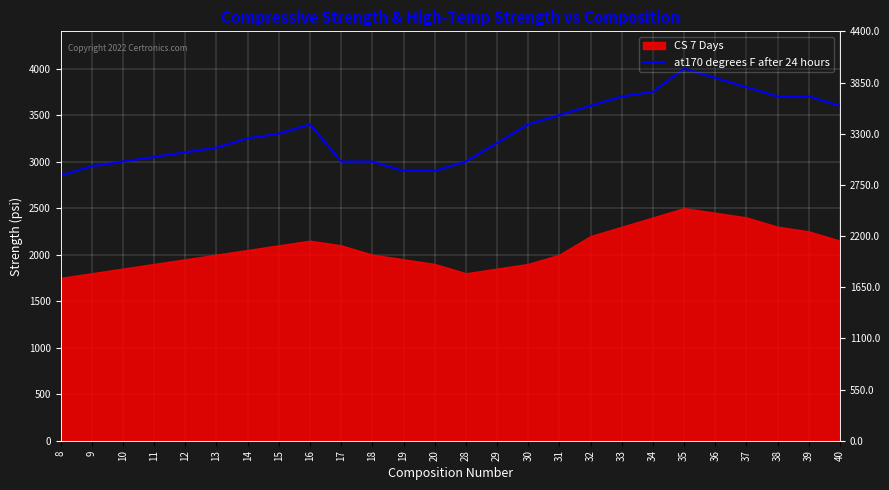

Where is the first local maximum?

16